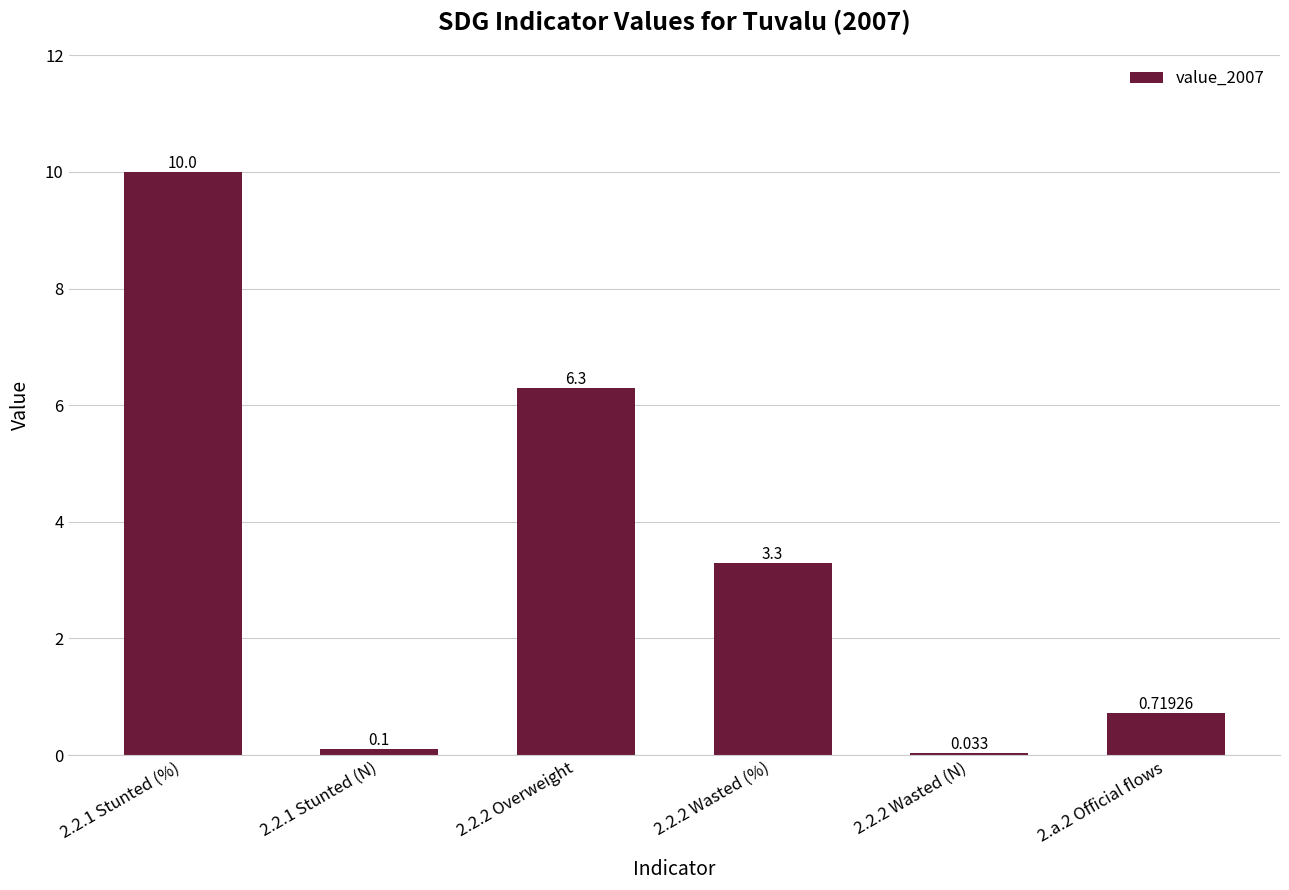

What is the sum of the values at 2.2.2 Wasted (%) and 2.2.1 Stunted (N)?

3.4